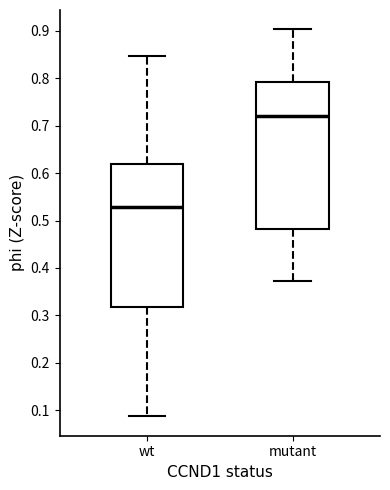

Where does the median line of the box for wt sit on the y-axis? The values are not printed on the chart, so give them approximately, as read against the axis.

0.53